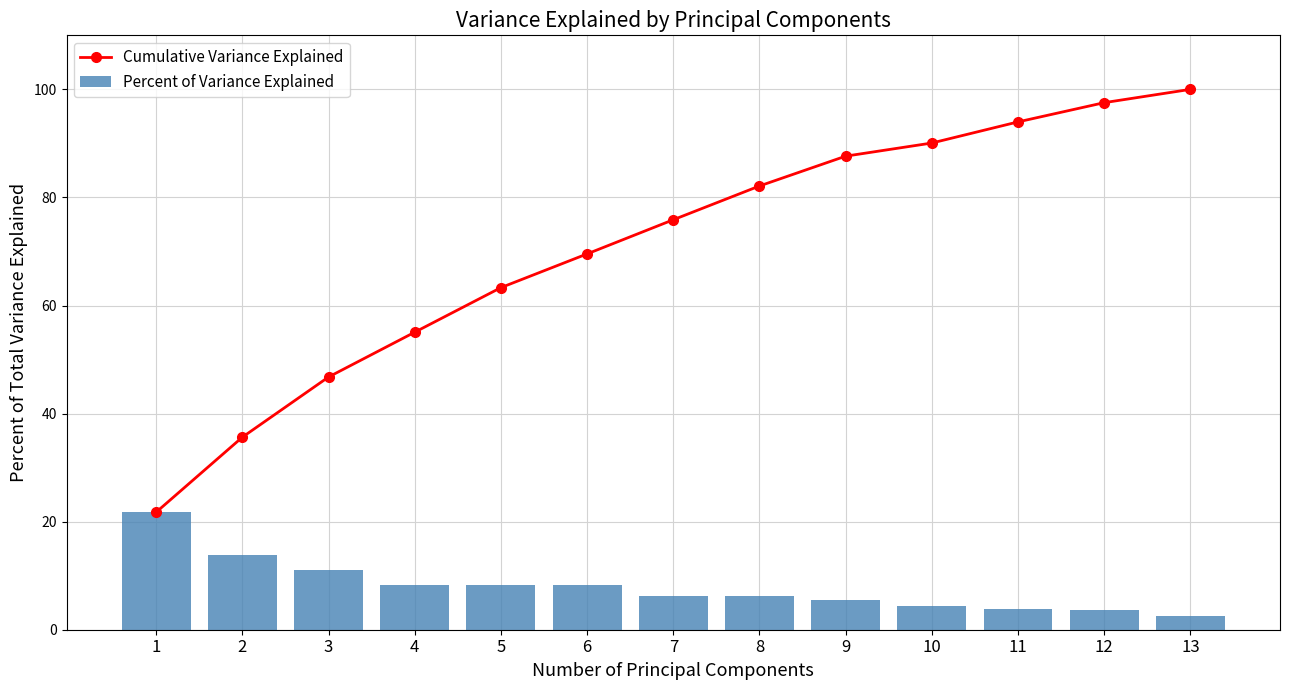

The Percent of Variance Explained series shows 2.0 at 11. True or false?

False